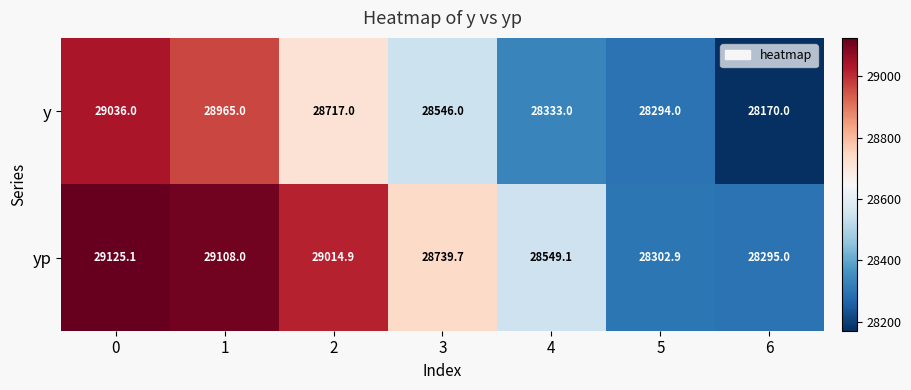

Is it true that yp equals 12756.6 at 4?

False